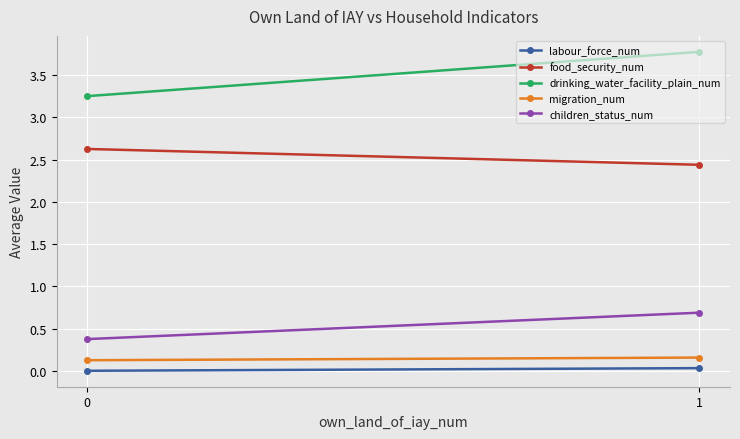

What is the difference between the maximum and minimum values in the food_security_num series?

0.2